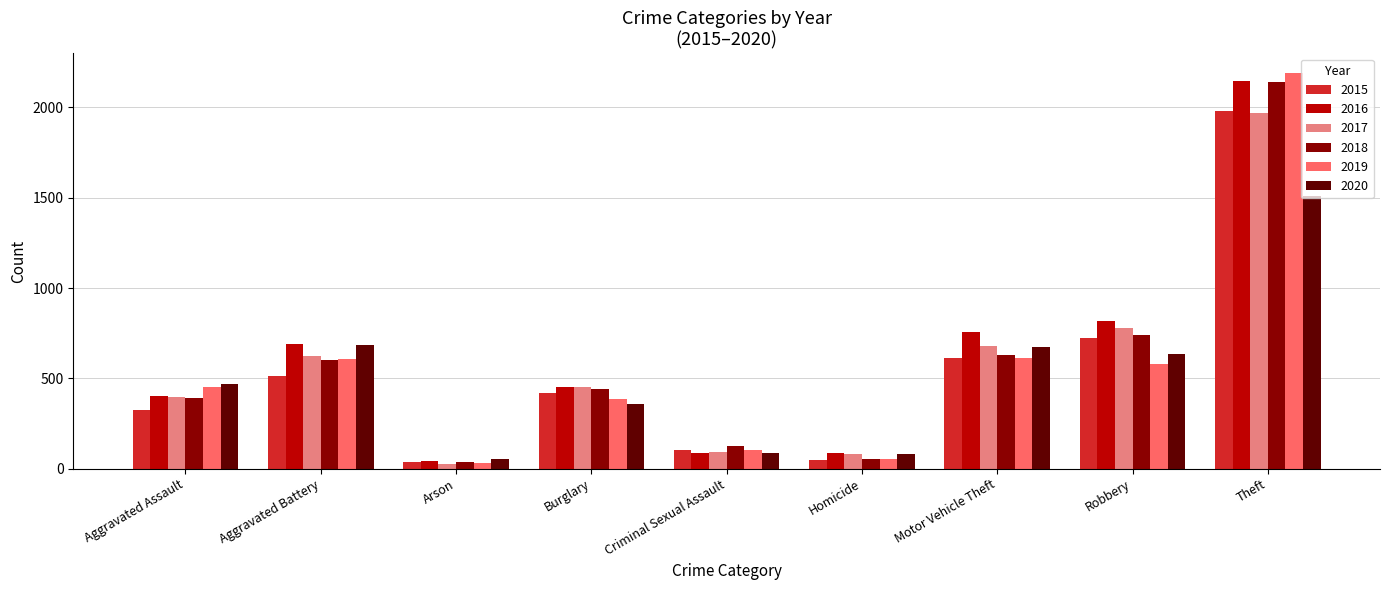

Which category has the highest value across all series?

Theft